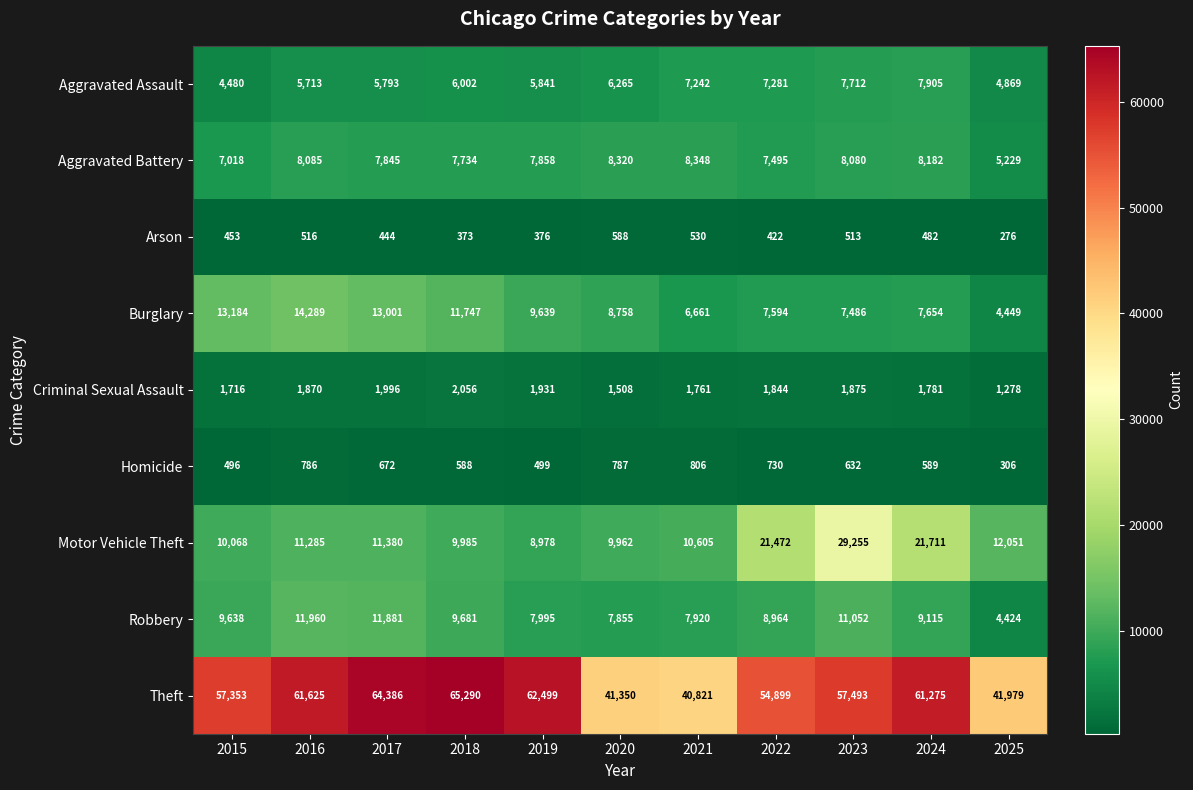

Which series changed the most between 2016 and 2017?

Theft